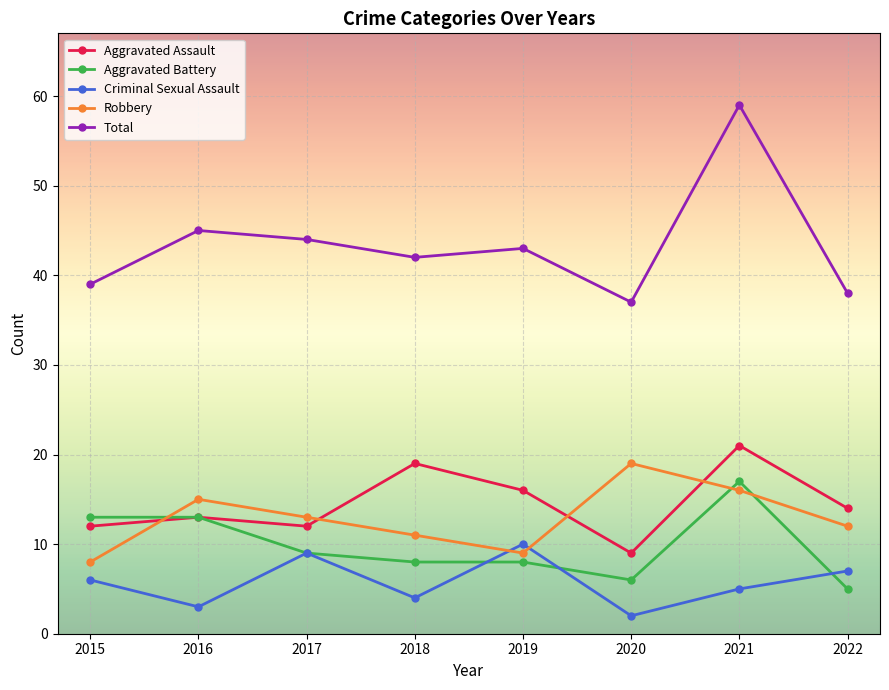

Which category has the lowest value across all series?

2020